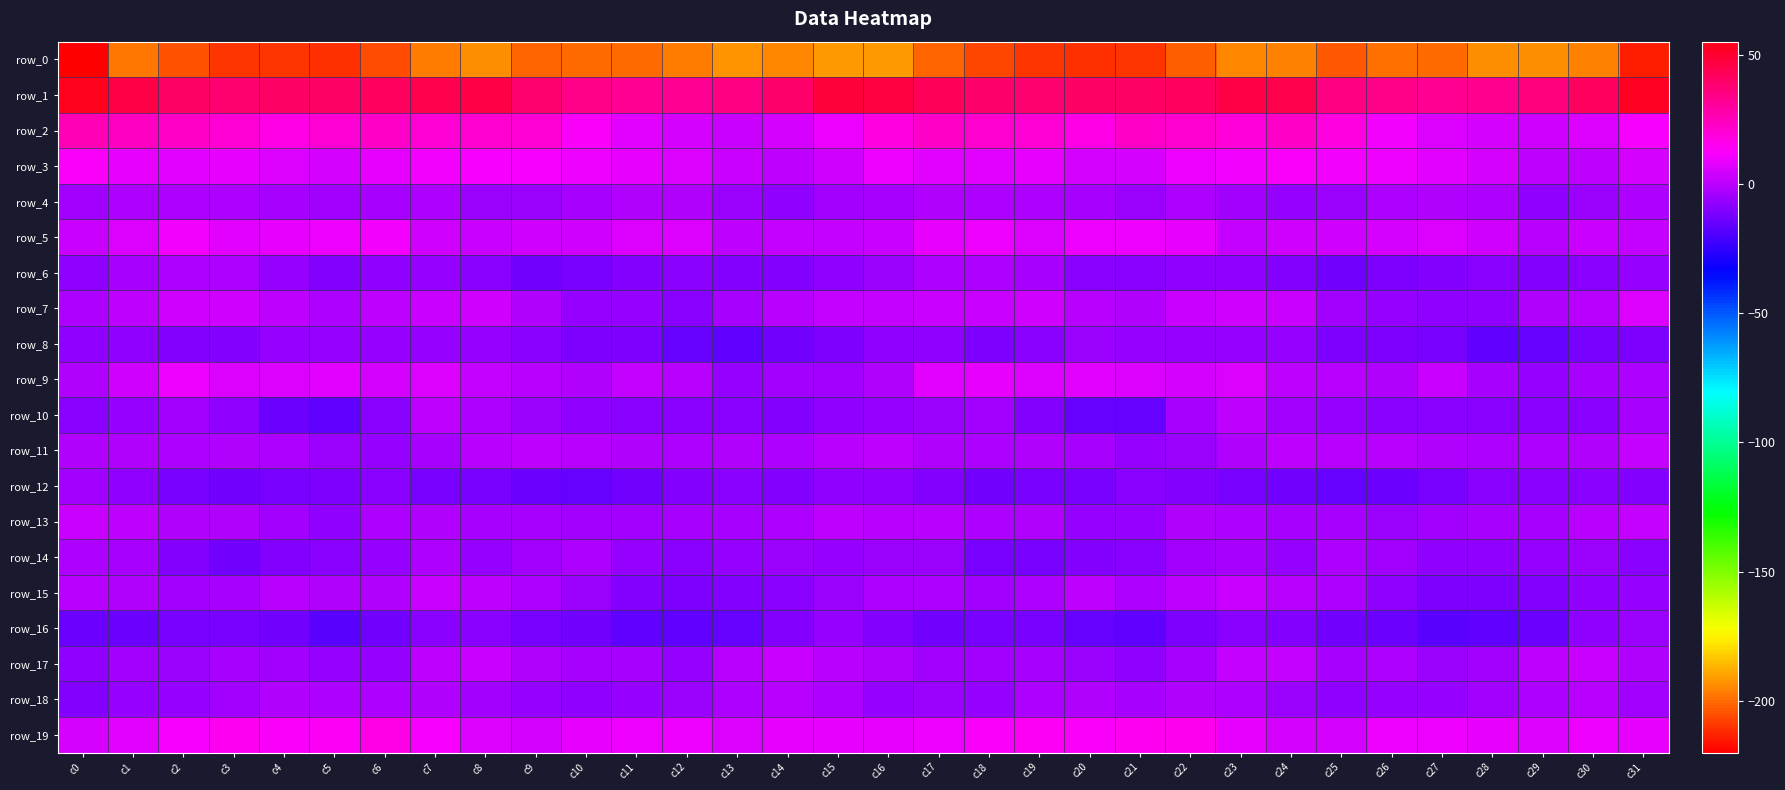

How many data points does each series have?

32